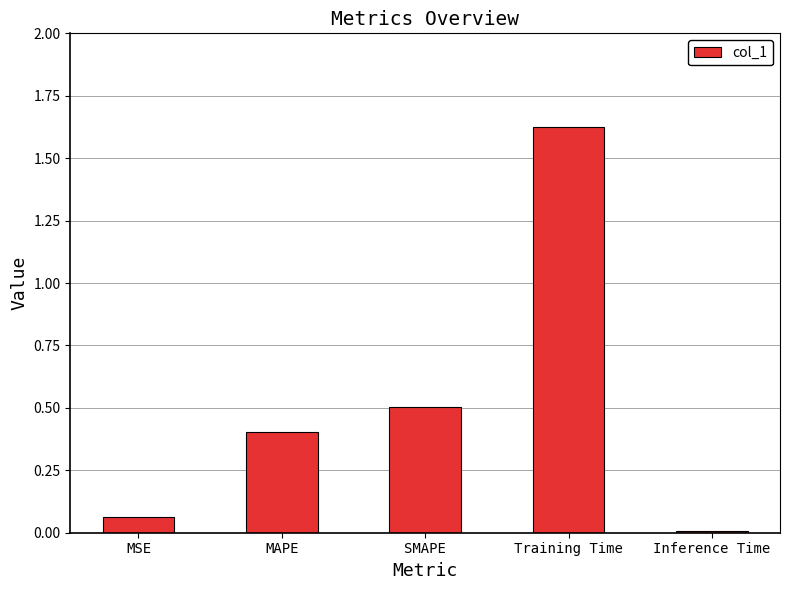

Rank the categories by value from lowest to highest.

Inference Time, MSE, MAPE, SMAPE, Training Time